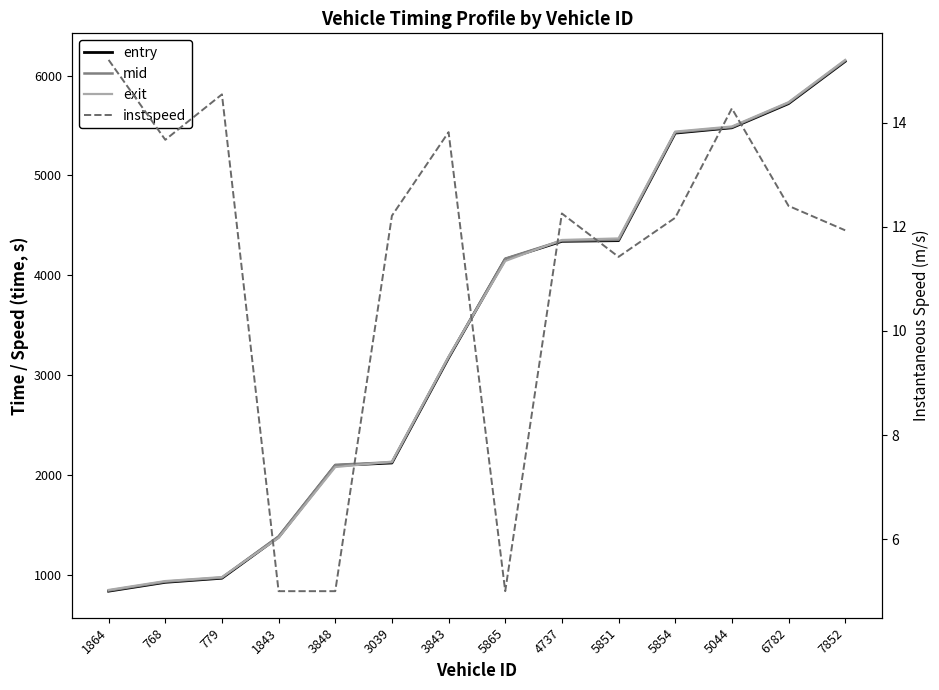

True or false: exit has a value of 975.8 at 779.

True